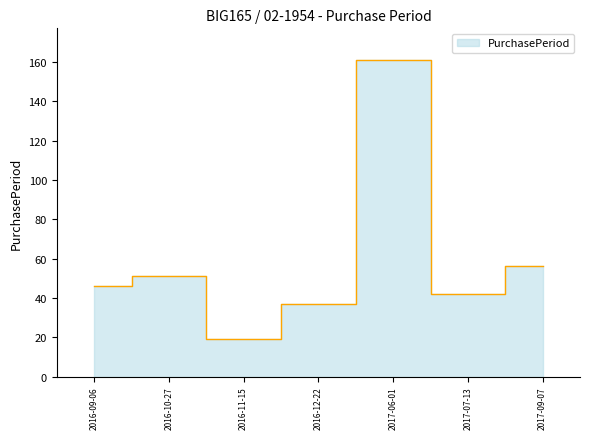

Rank the categories by value from highest to lowest.

2017-06-01, 2017-09-07, 2016-10-27, 2016-09-06, 2017-07-13, 2016-12-22, 2016-11-15